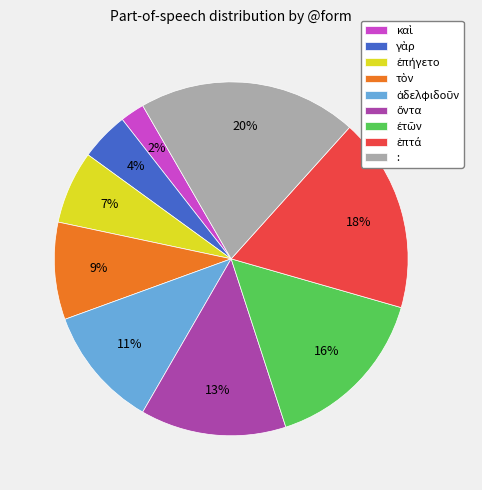

Is it true that : is 20% of the pie?

True